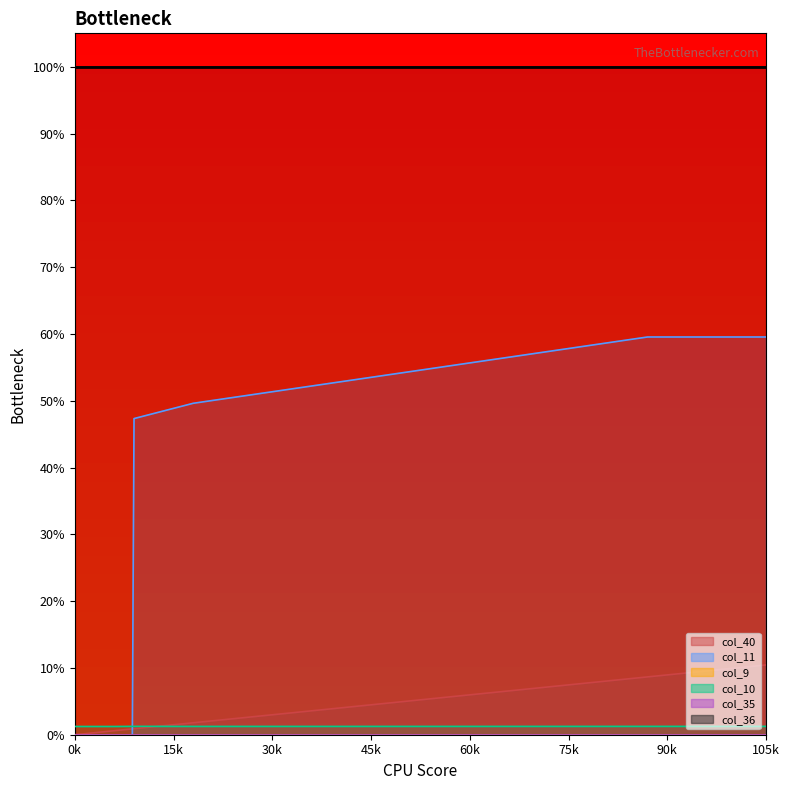

Is the value of col_11 at 35 greater than the value of col_40 at 22?

Yes